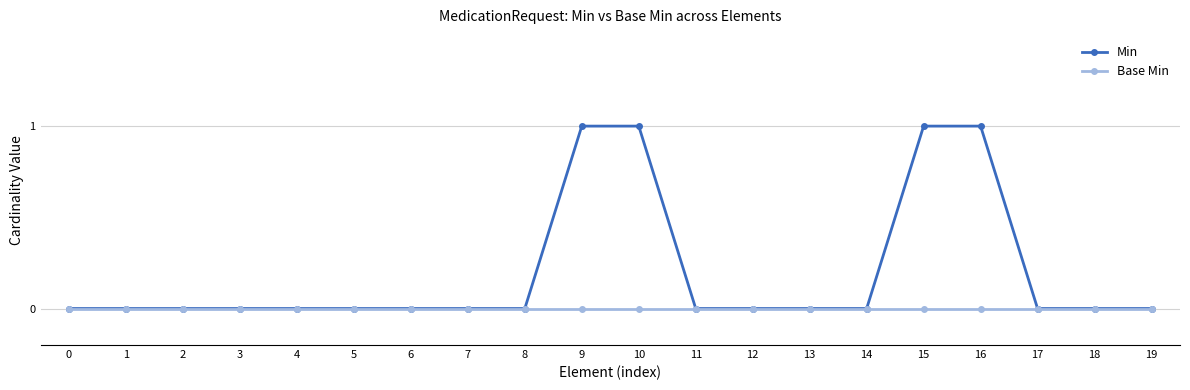

Count the Min values in the range 0 to 1.

20